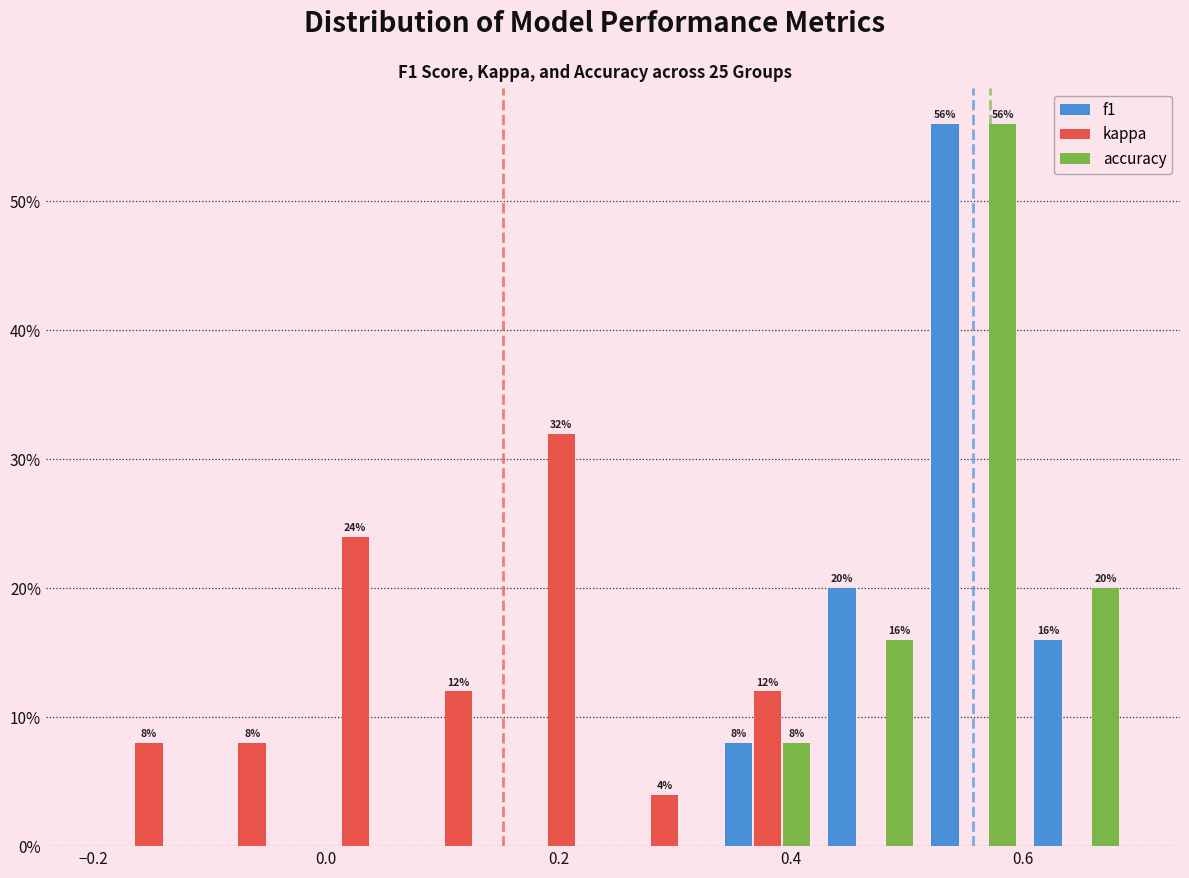

In the accuracy series, which range on the x-axis has the tallest bar?

0.52 to 0.60